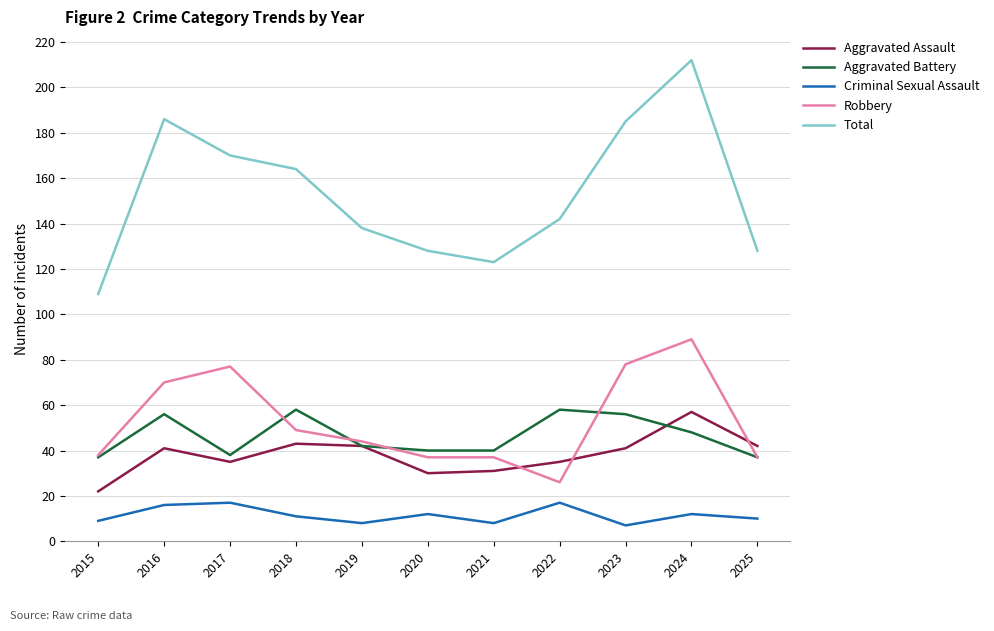

What is the total value across all series at 2022?

278